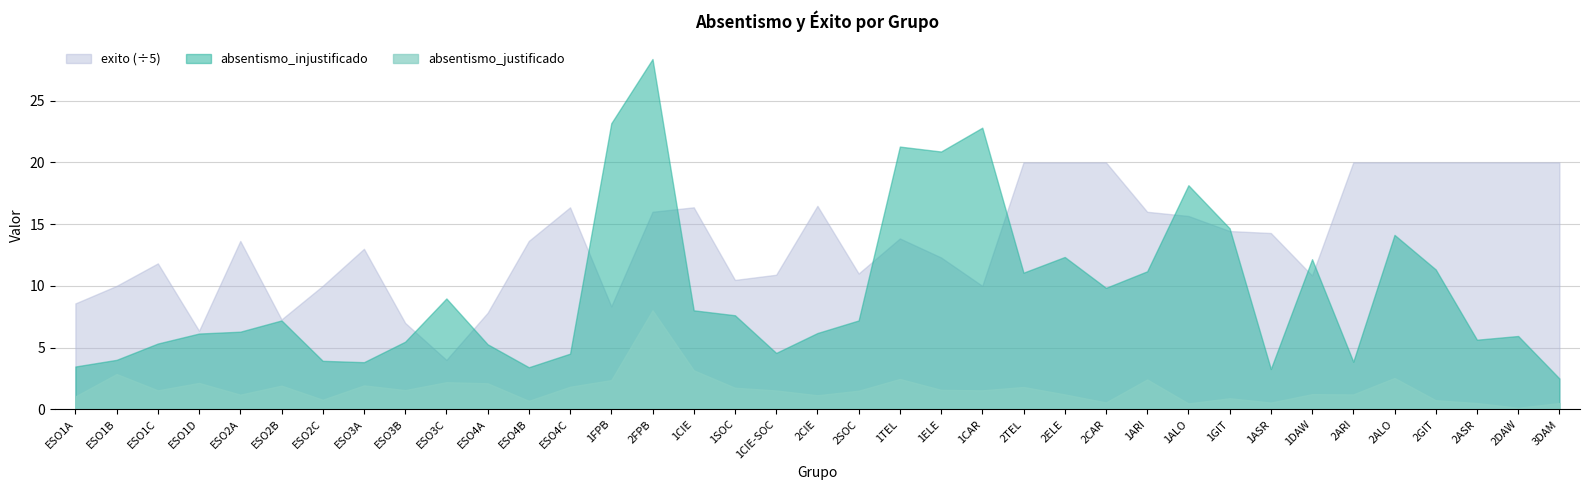

List the series in order of their overall mean, lowest first.

absentismo_justificado, absentismo_injustificado, exito (÷5)